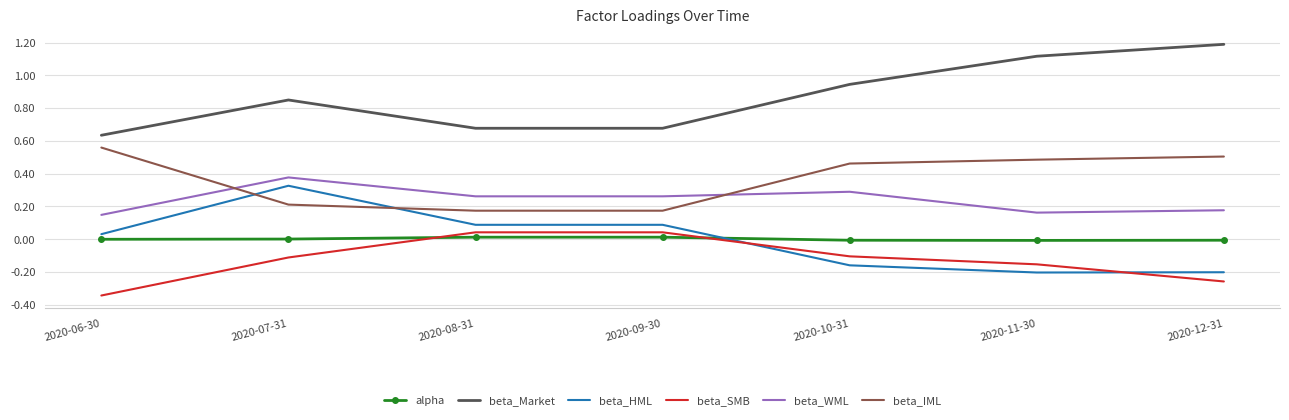

The value of beta_WML at 2020-10-31 is 0.3. True or false?

True